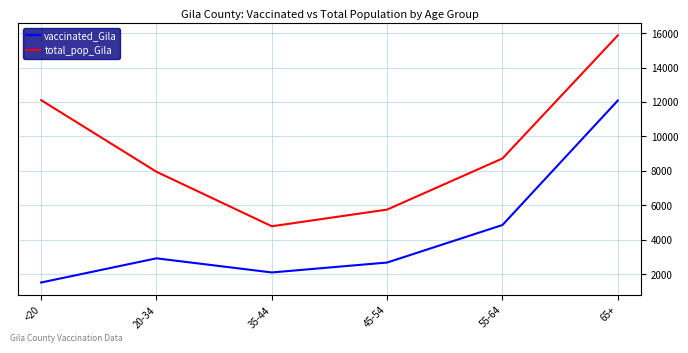

Which series changed the most between 20-34 and 55-64?

vaccinated_Gila